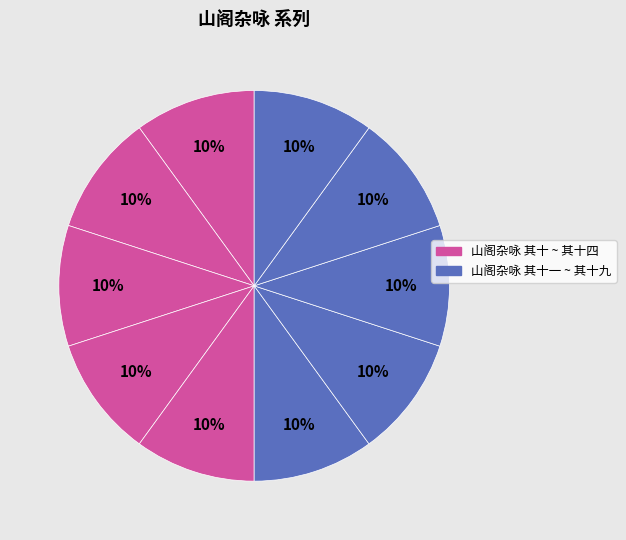

How many slices are in this pie chart?

10